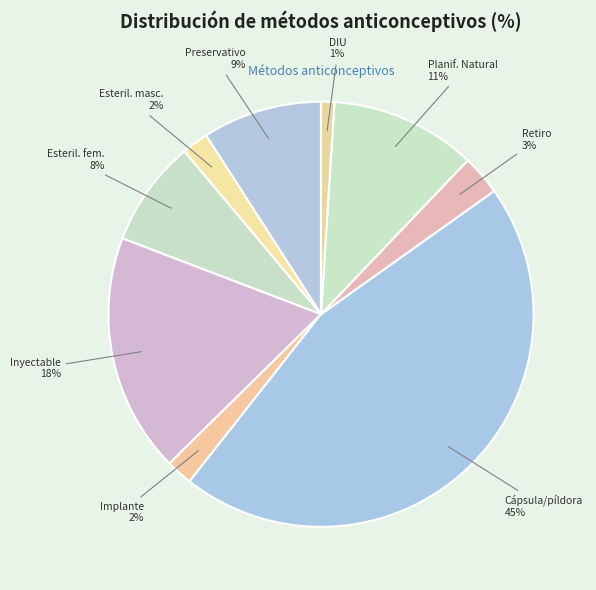

How many segments does this pie chart have?

9